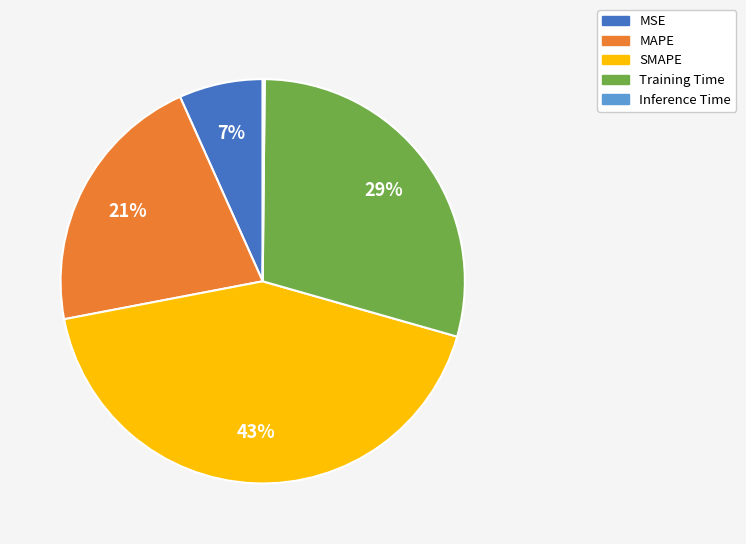

Does any single category account for the majority?

No